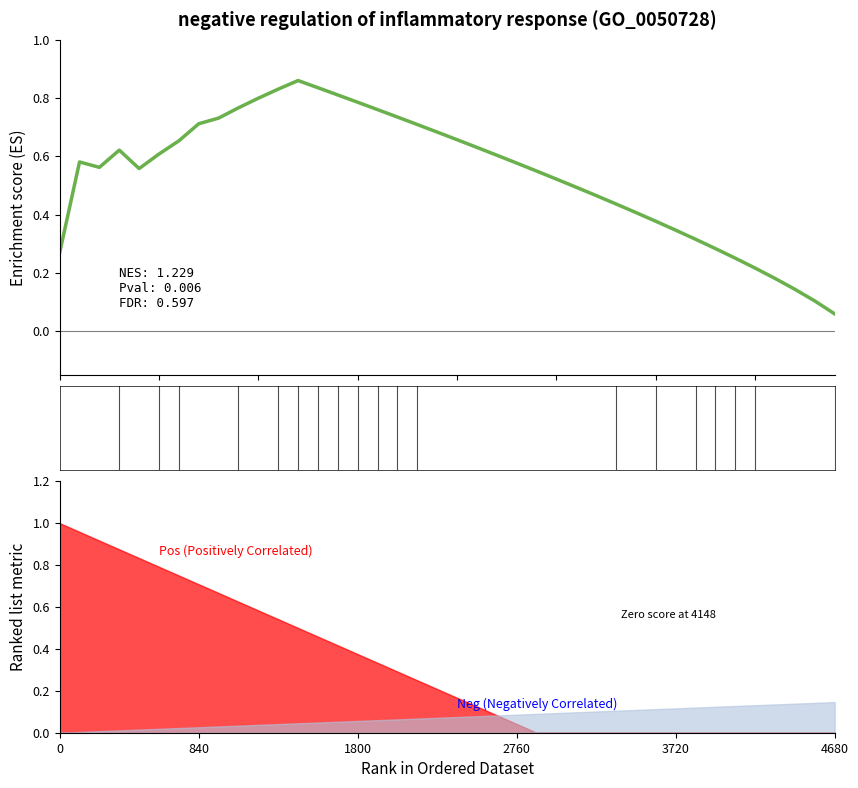

What is the average value?

0.5